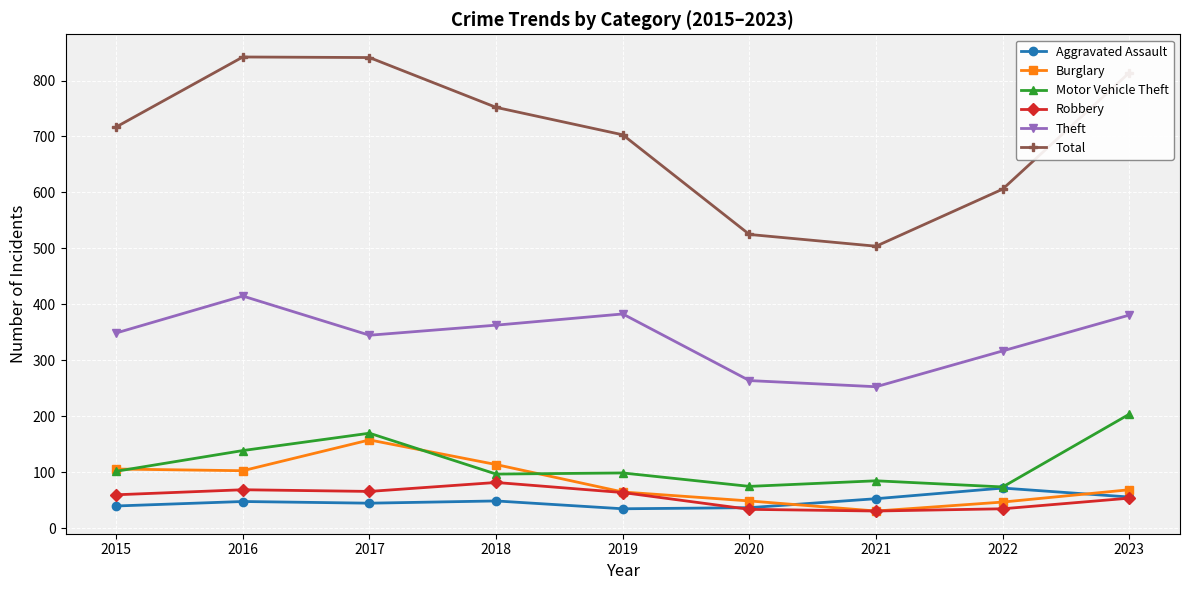

In Total, how many points are lower than both neighbors (excluding endpoints)?

1